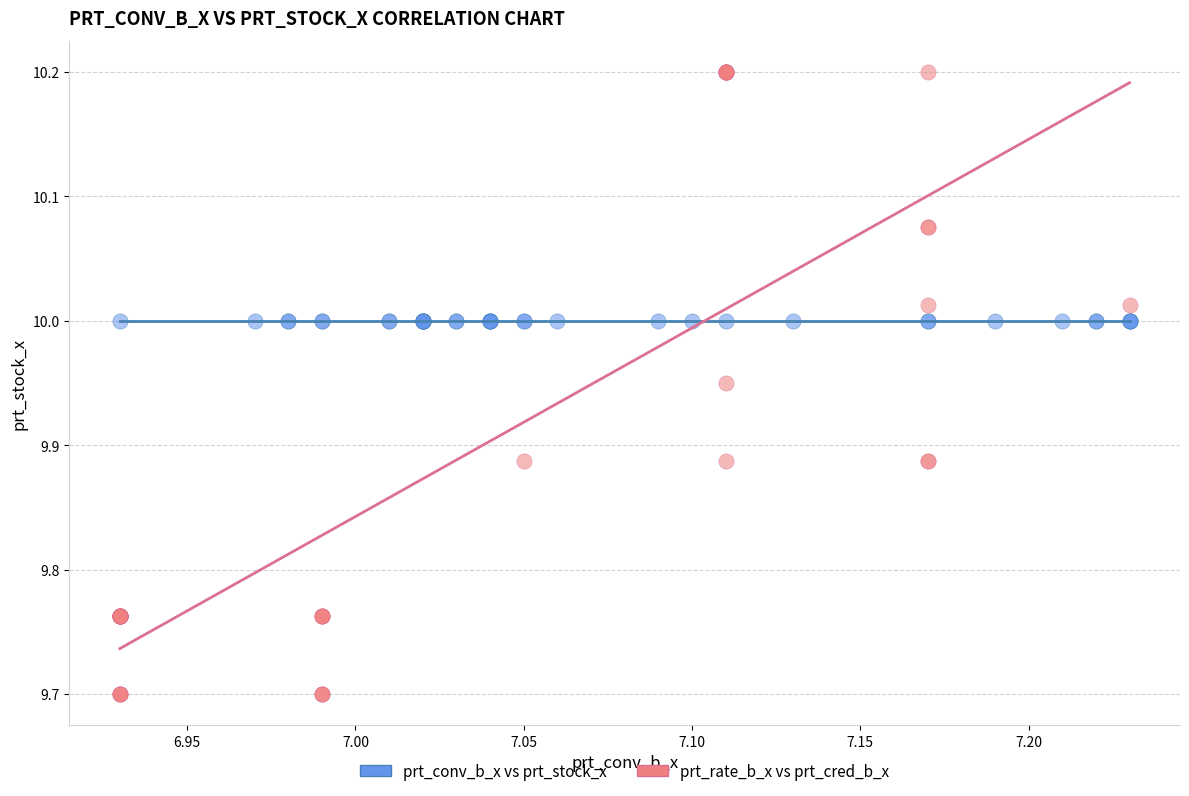

Which series reaches the maximum Y coordinate?

prt_rate_b_x vs prt_cred_b_x